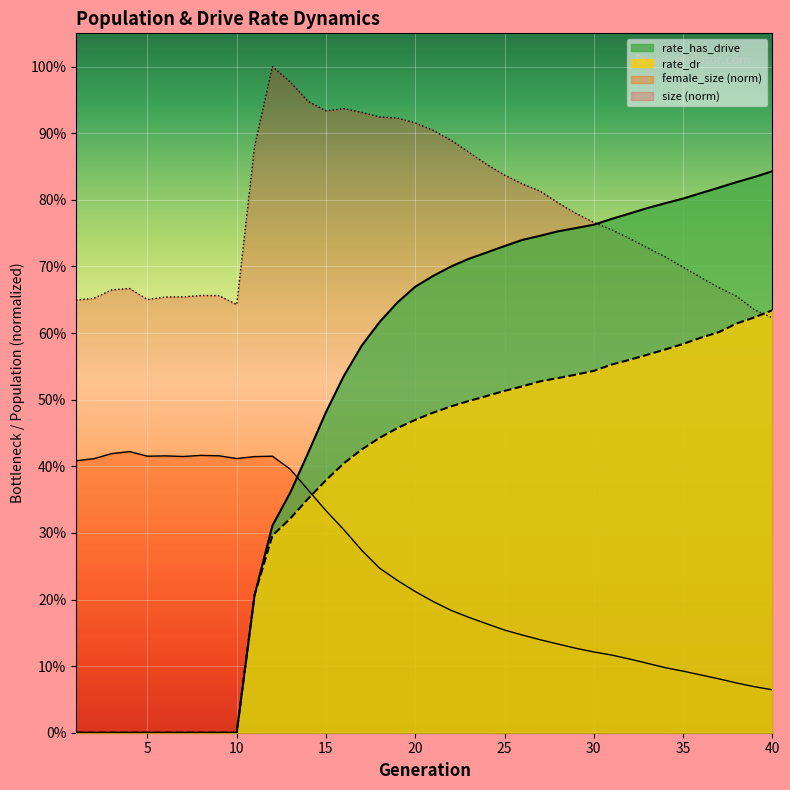

Between which two adjacent categories do female_size and rate_dr first intersect?

14 and 15